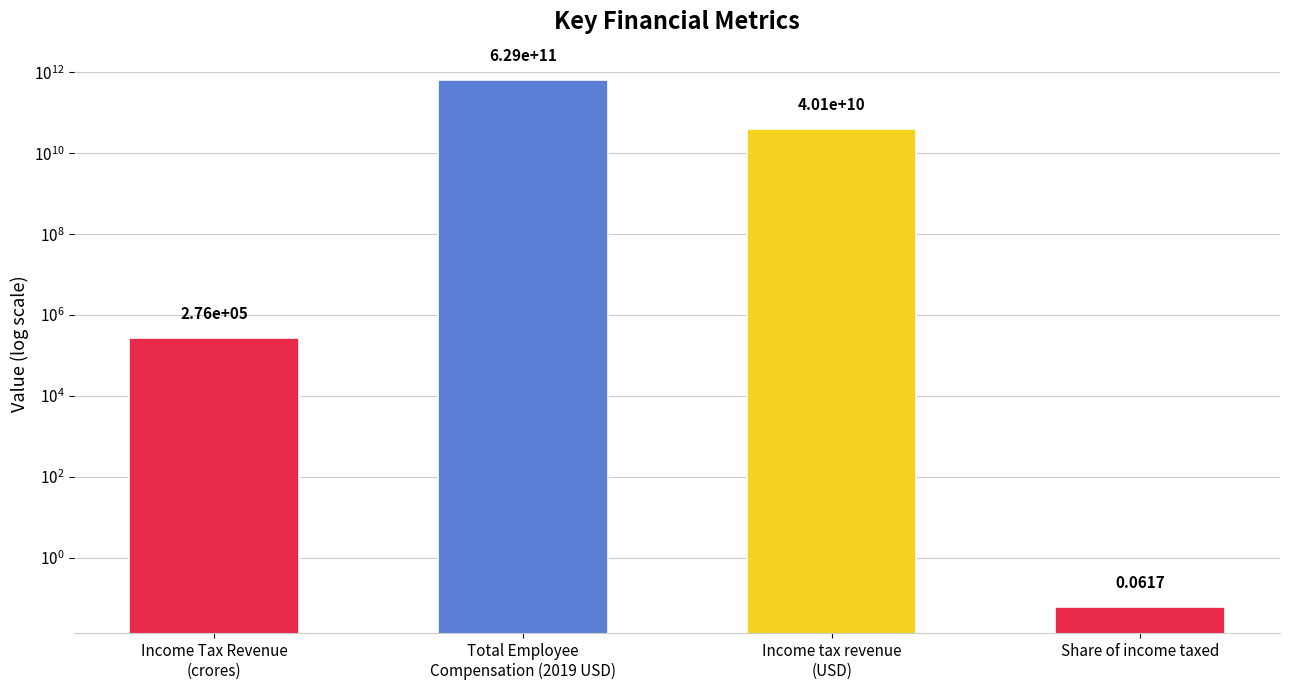

Which category has the highest value across all series?

Total Employee
Compensation (2019 USD)